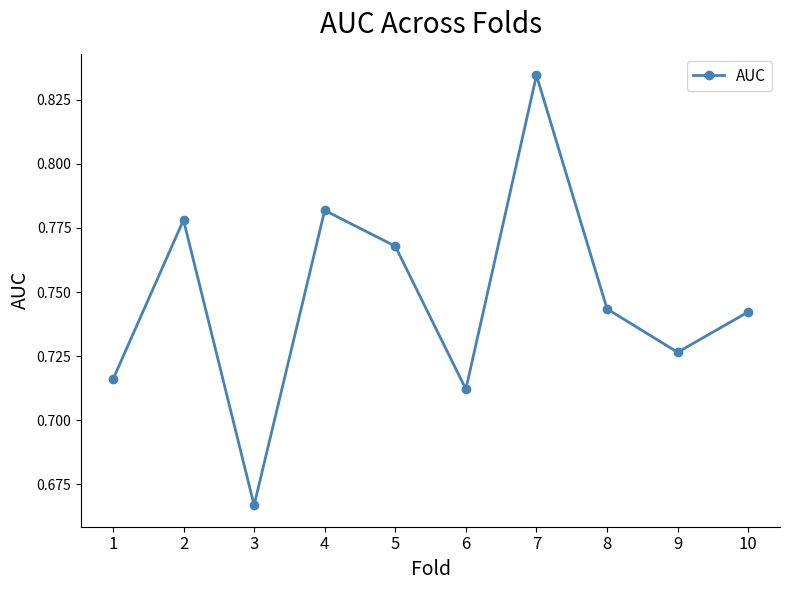

How many points are lower than both their immediate neighbors (excluding endpoints)?

3